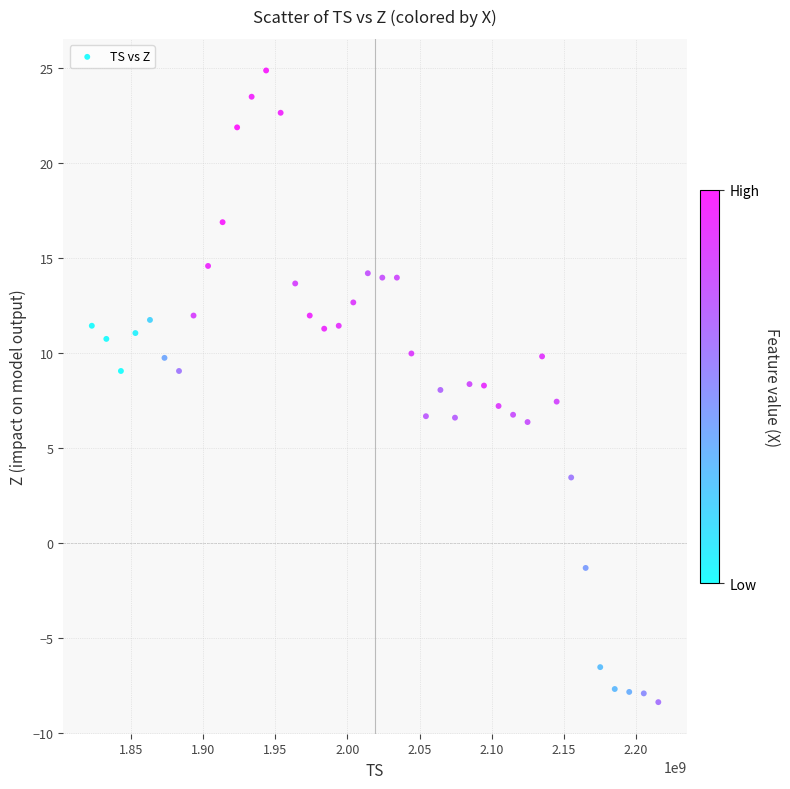

What is the range of Y values (max minus min)?

33.2